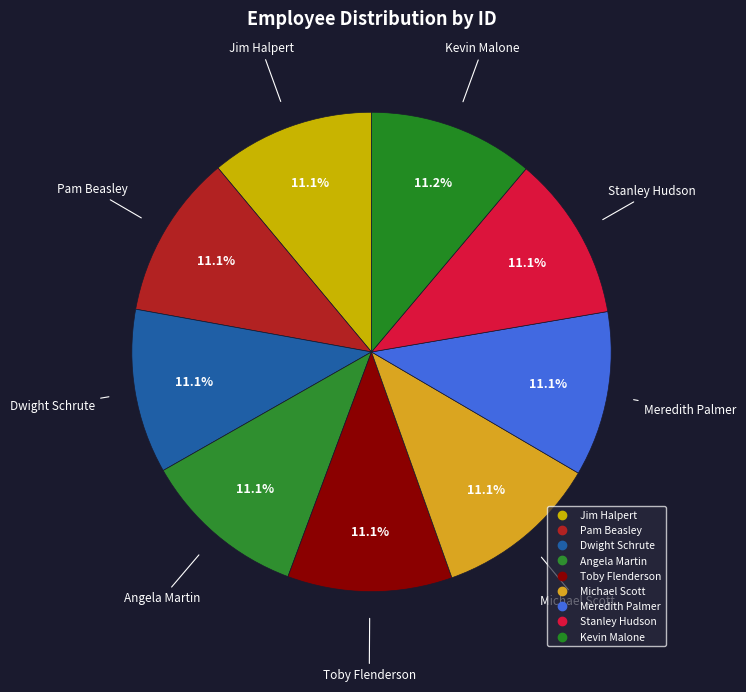

What percentage is the Angela Martin slice, to the nearest percent?

11%